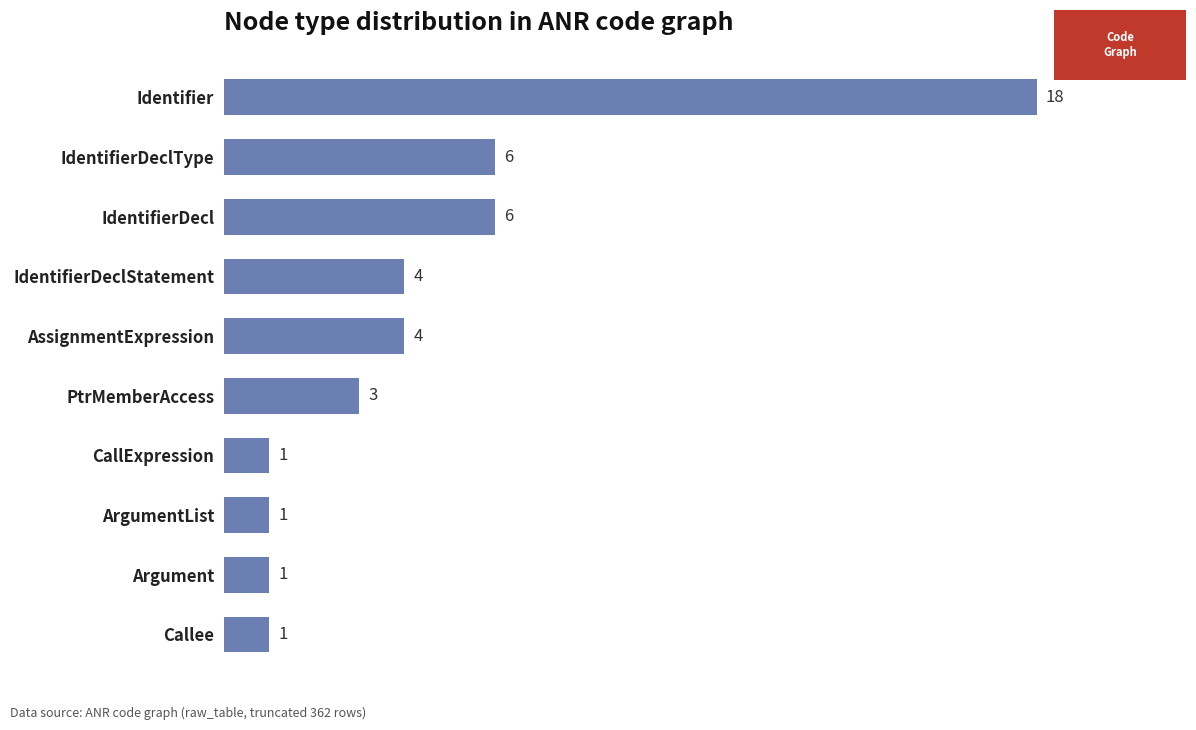

Reading top to bottom, extract all data points from this chart.

Identifier=18	IdentifierDeclType=6	IdentifierDecl=6	IdentifierDeclStatement=4	AssignmentExpression=4	PtrMemberAccess=3	CallExpression=1	ArgumentList=1	Argument=1	Callee=1